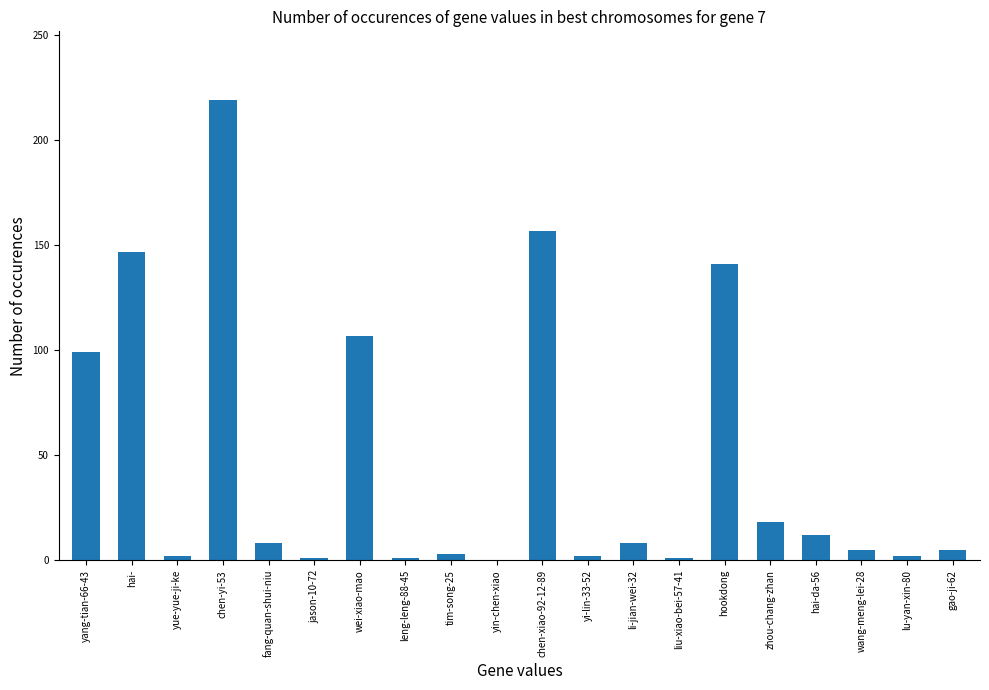

True or false: the data shows 2 at yi-lin-33-52.

True